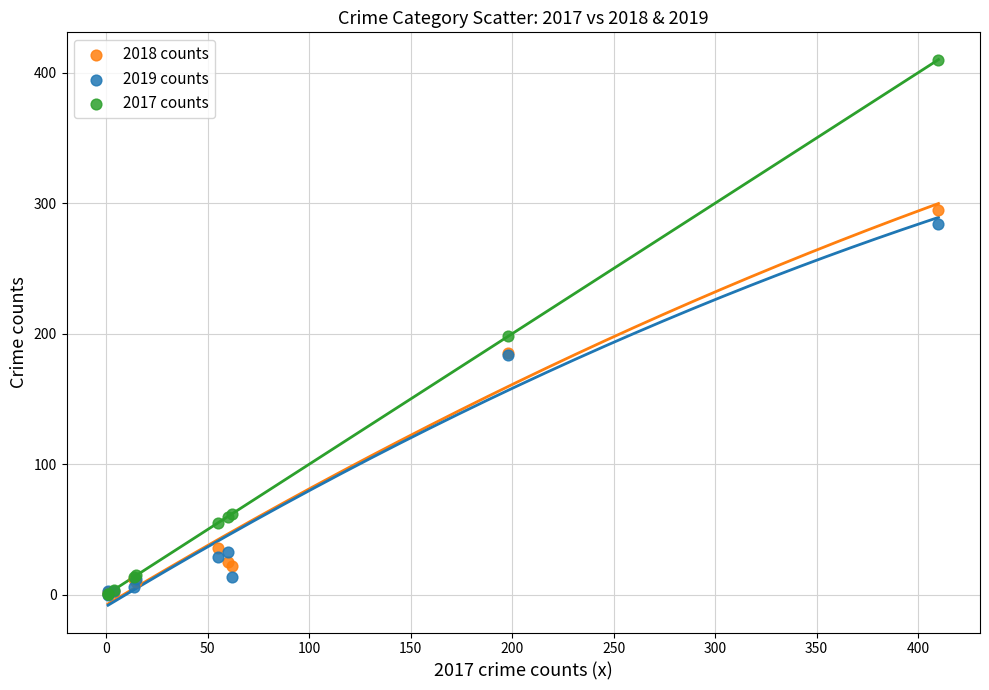

Across all series, what Y value is closest to 205?

198